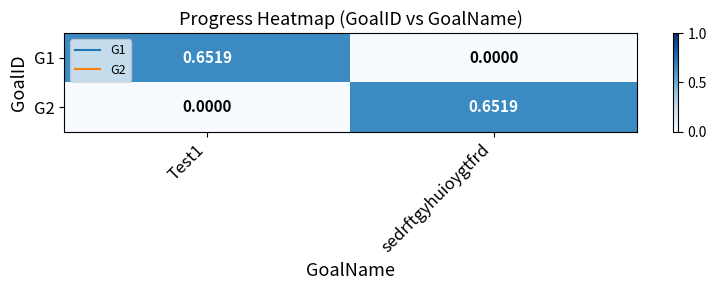

At which label is G1 closest to 0?

sedrftgyhuioygtfrd